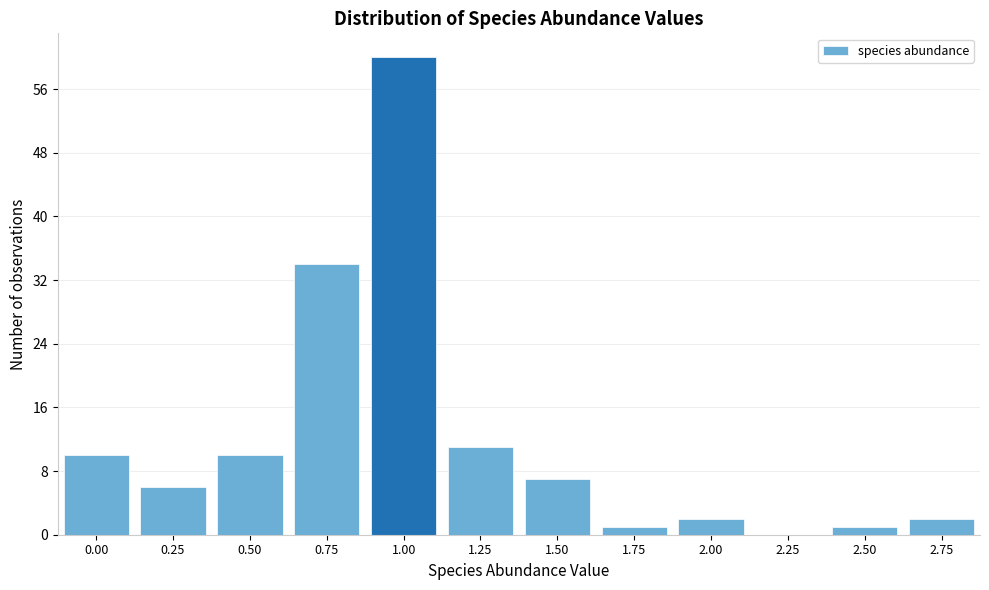

Reading left to right, what are all the values shown in this chart?

0.00=10	0.25=6	0.50=10	0.75=34	1.00=60	1.25=11	1.50=7	1.75=1	2.00=2	2.25=0	2.50=1	2.75=2